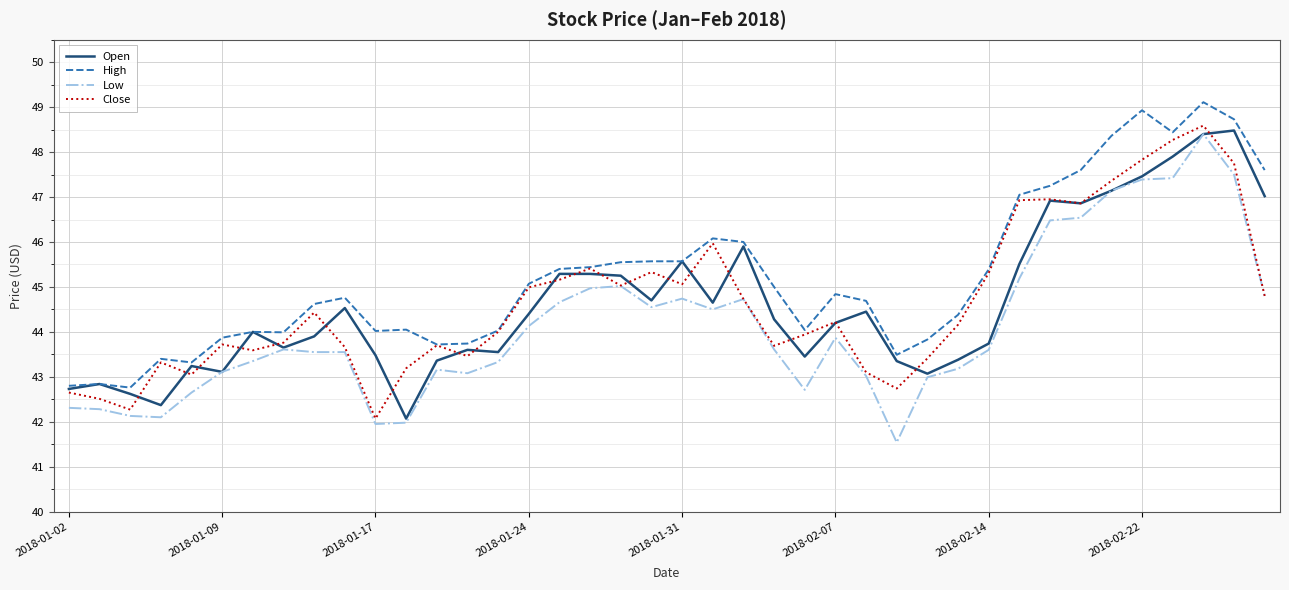

Does the chart display data point markers on the line(s)?

No